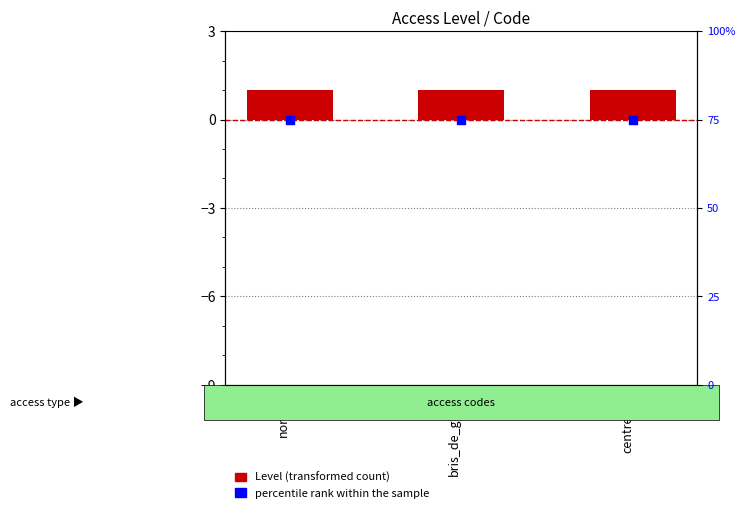

Is the value of Level at centre_15 greater than the value of percentile rank within the sample at centre_15?

No